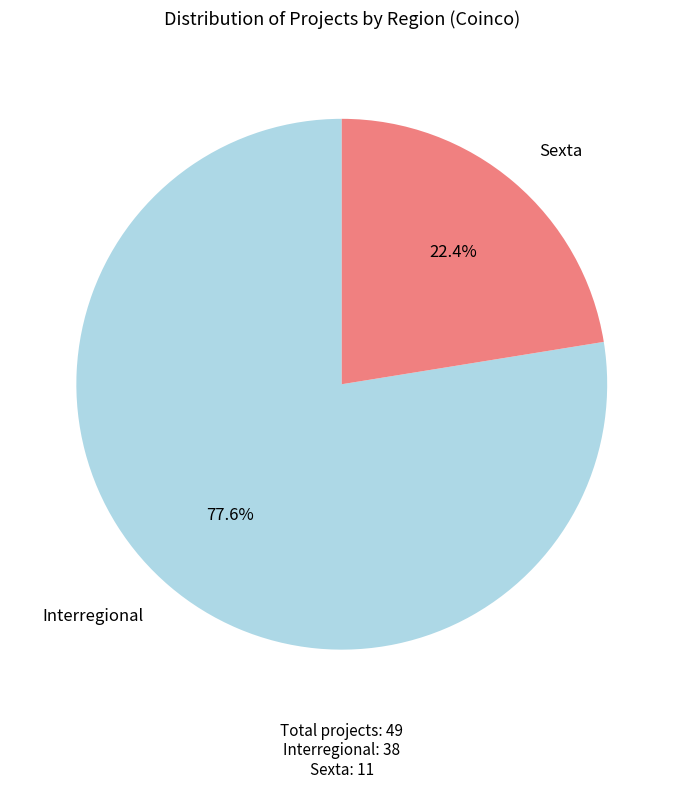

Does any single category account for the majority?

Yes